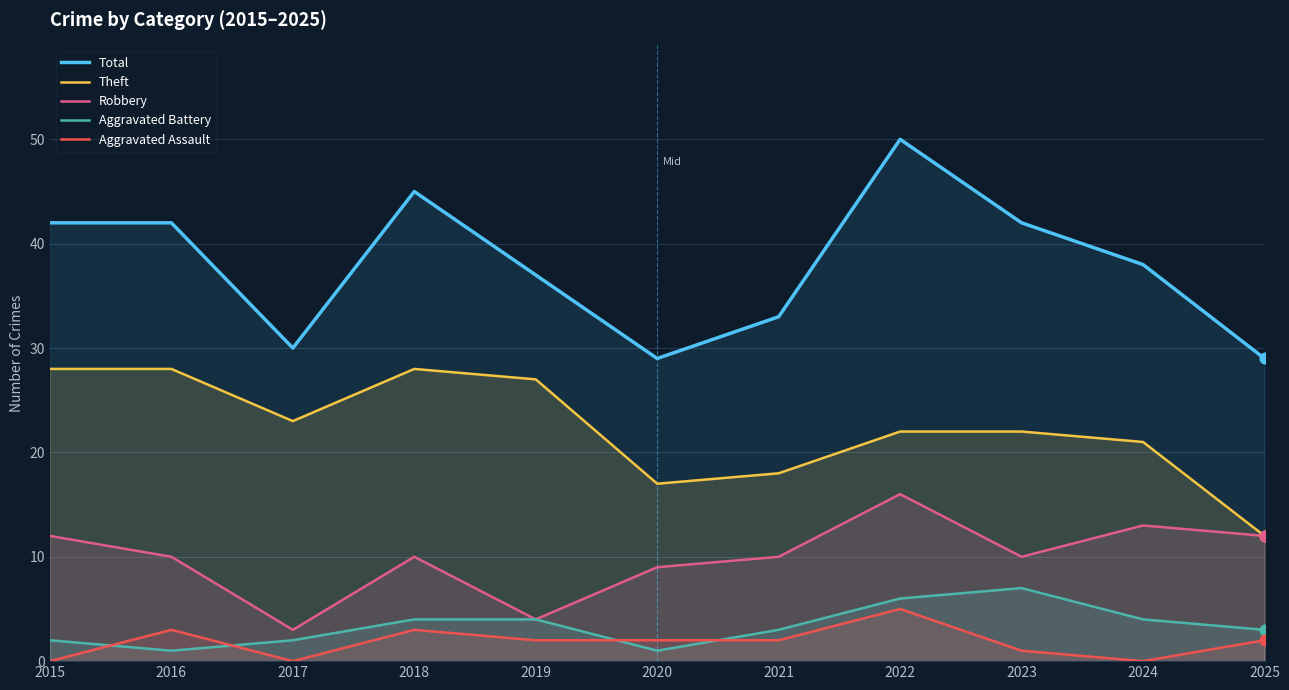

Which series has the largest total across all categories?

Total